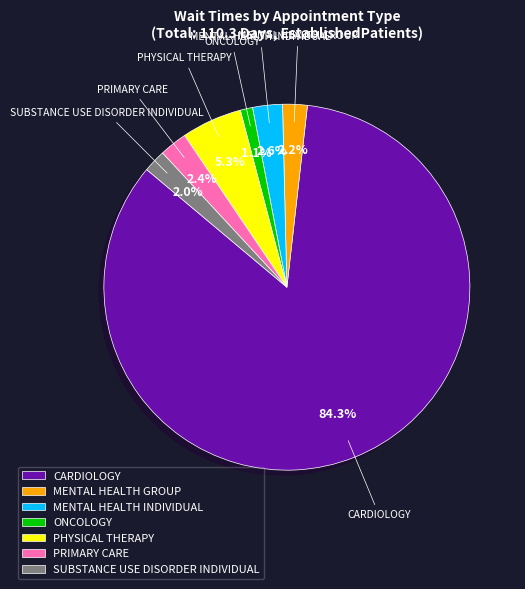

Count the number of slices in the pie.

7